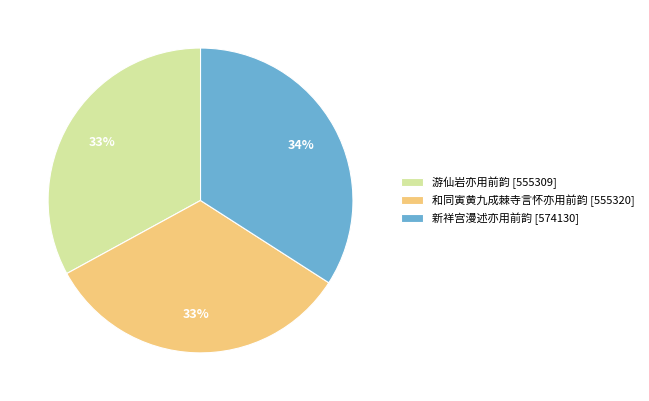

Approximately how many times larger is the value at 新祥宫漫述亦用前韵 compared to 和同寅黄九成棘寺言怀亦用前韵?

1.0